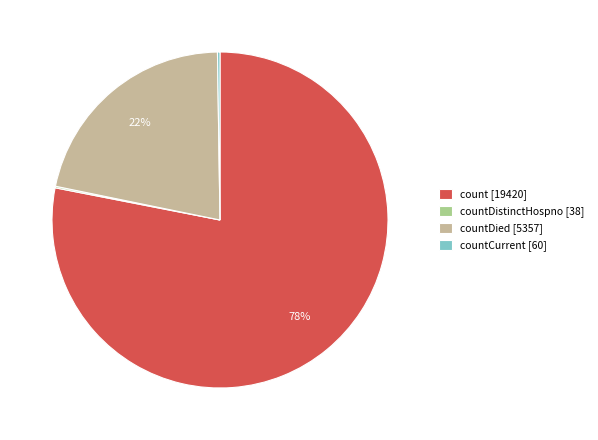

To the nearest percent, what percentage of the pie is count [19420]?

78%